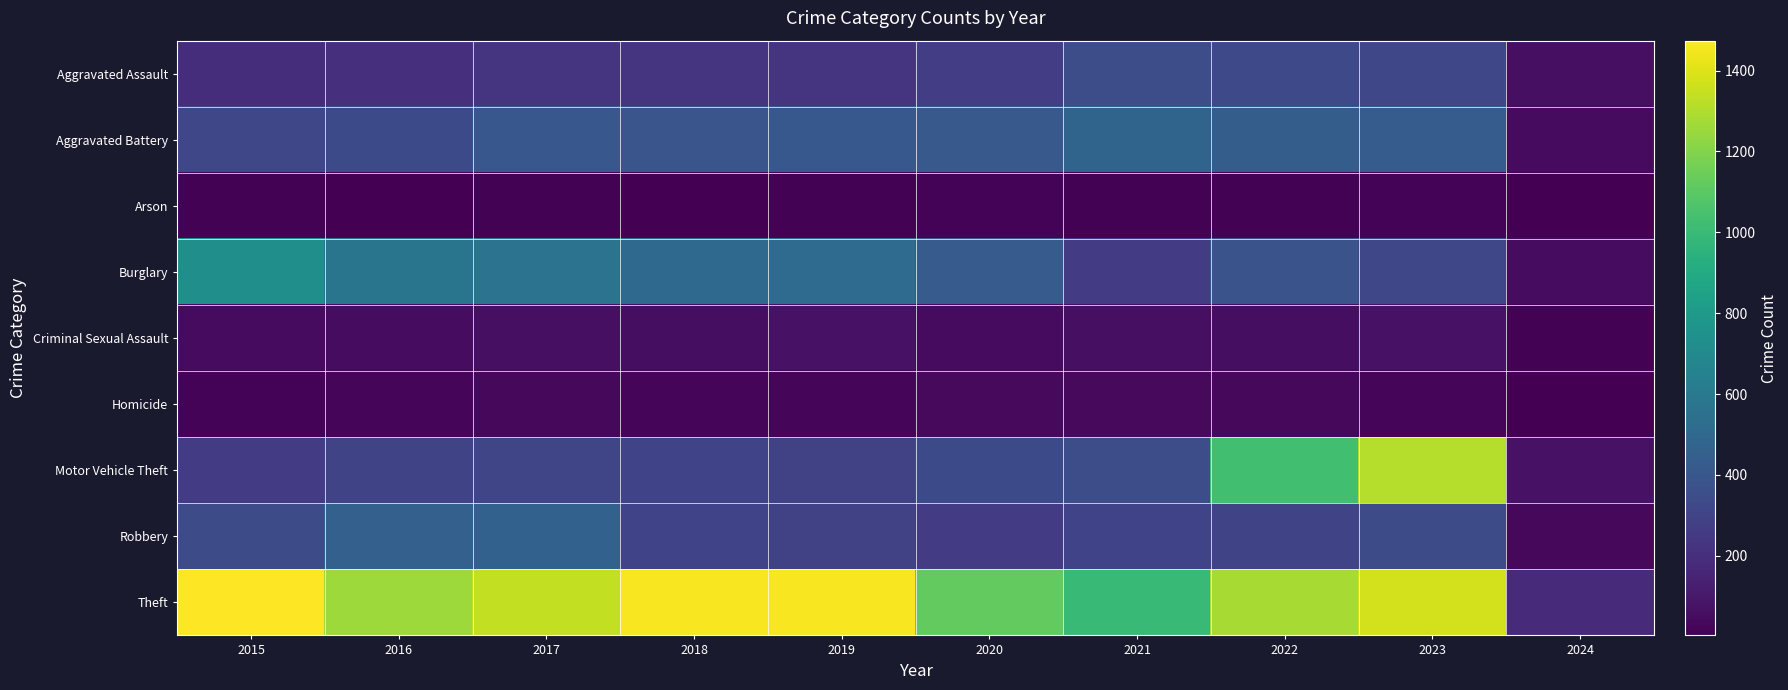

Between 2016 and 2024, which is larger?

2016